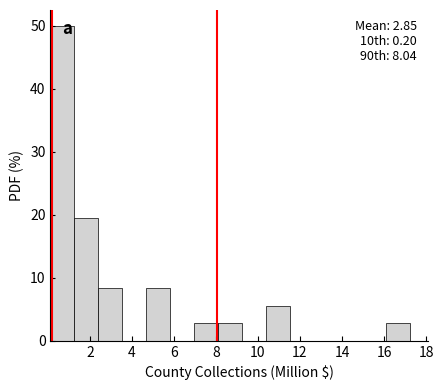

Over which range of the x-axis is the bar tallest?

0.2 to 1.2